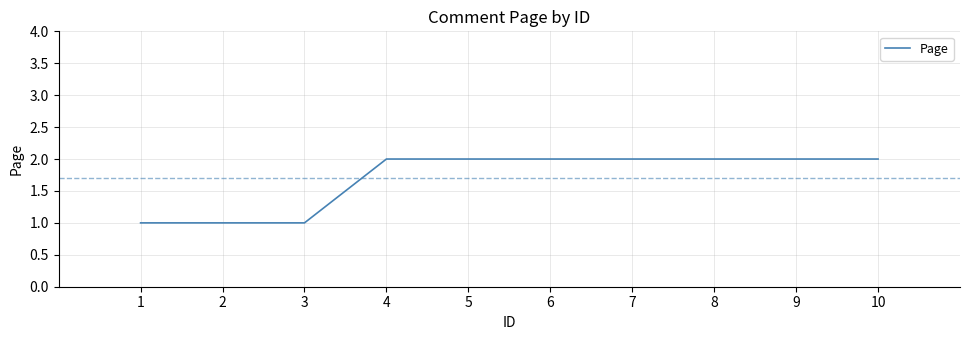

What is the change in value from 1 to 4?

+1